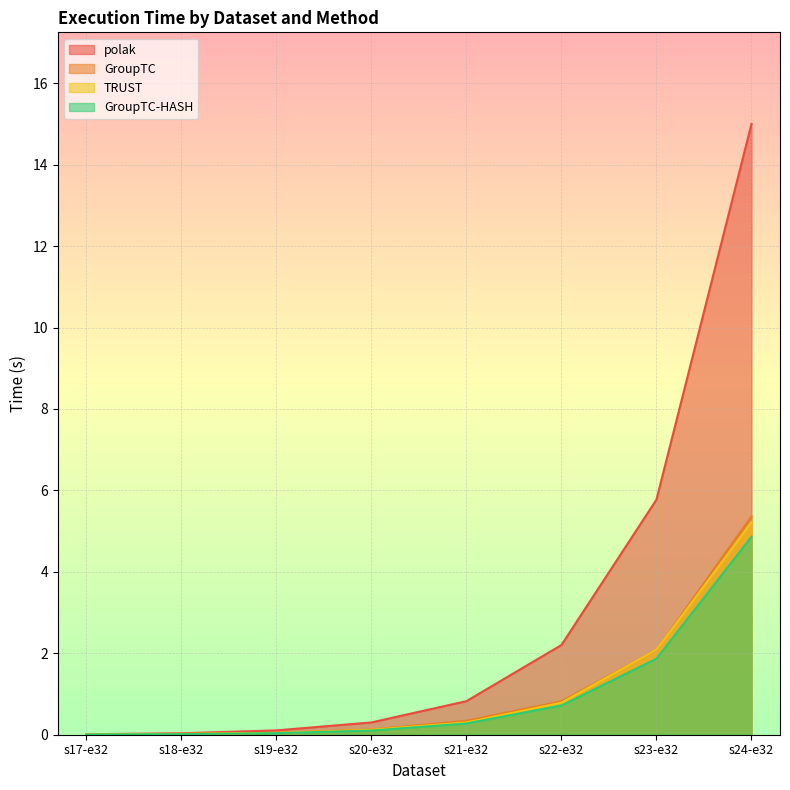

List the labels in order of GroupTC-HASH value, largest first.

s24-e32, s23-e32, s22-e32, s21-e32, s20-e32, s19-e32, s18-e32, s17-e32